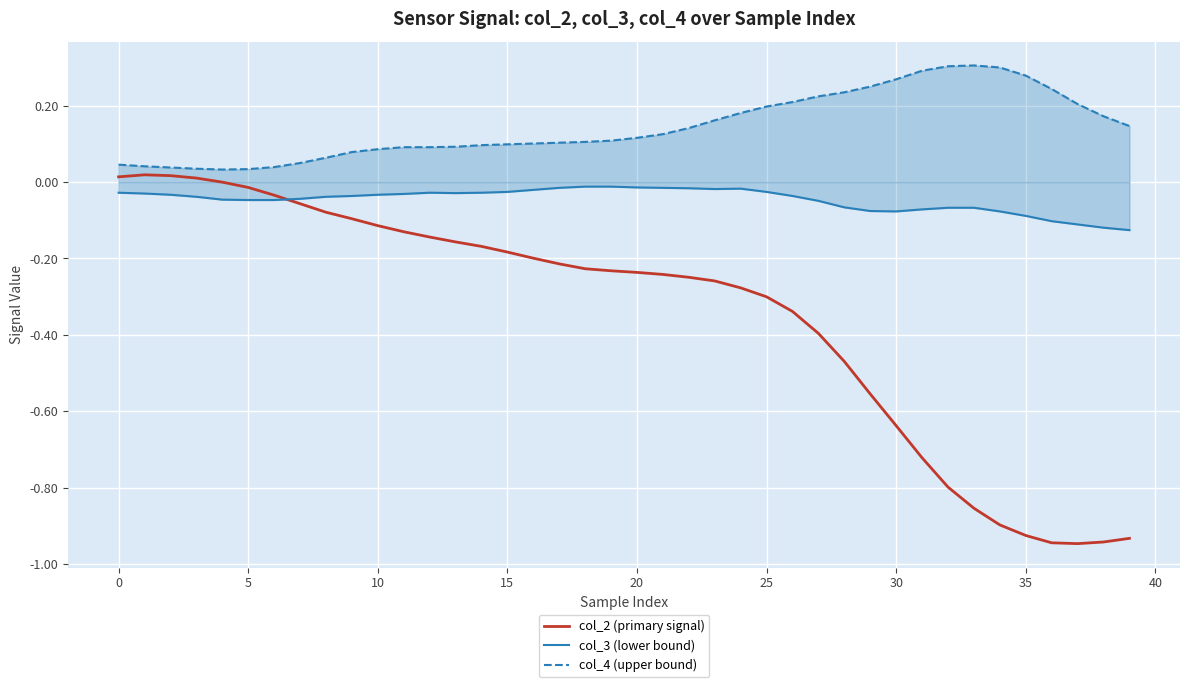

What is the value of the col_3 (lower bound) point at the 30th from the left?

-0.1